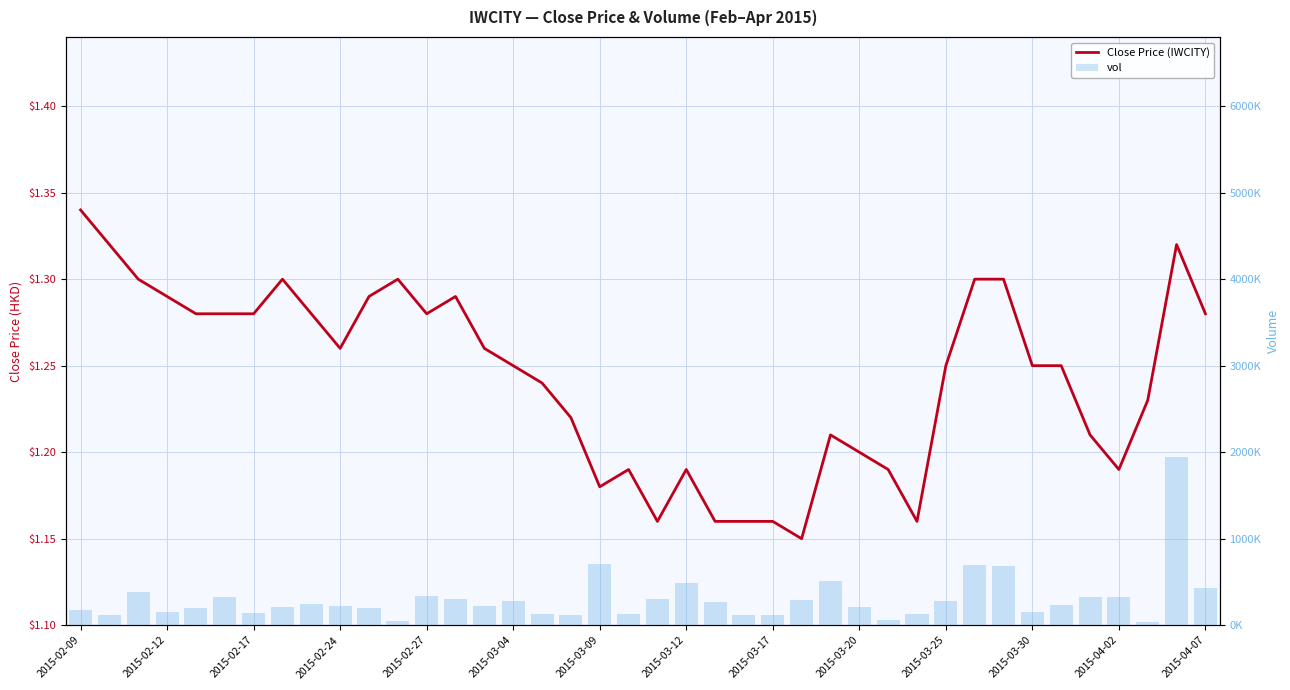

Is it true that vol equals 130400.0 at 16?

True